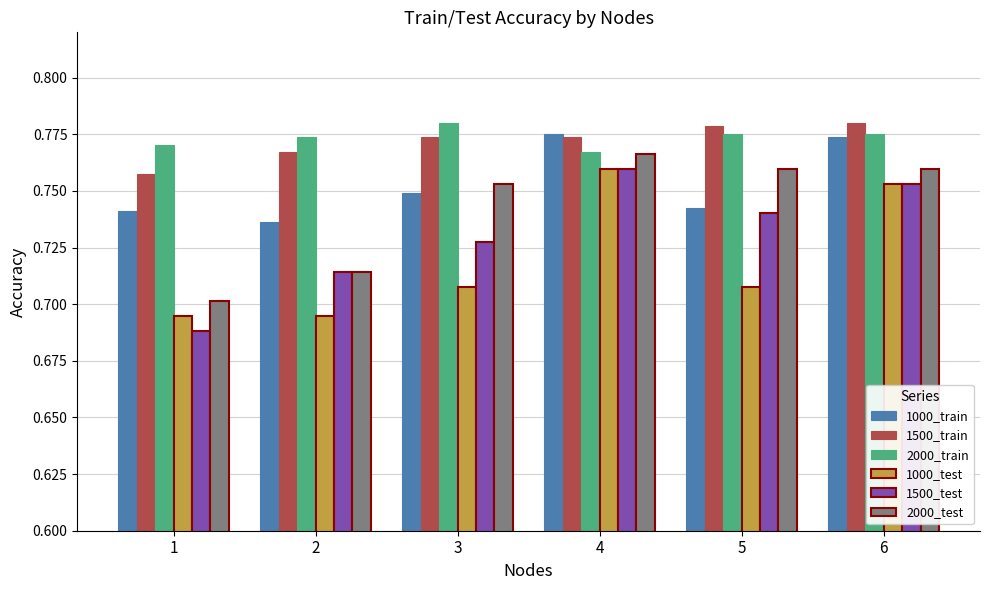

How many 2000_train values are between 0 and 1?

6